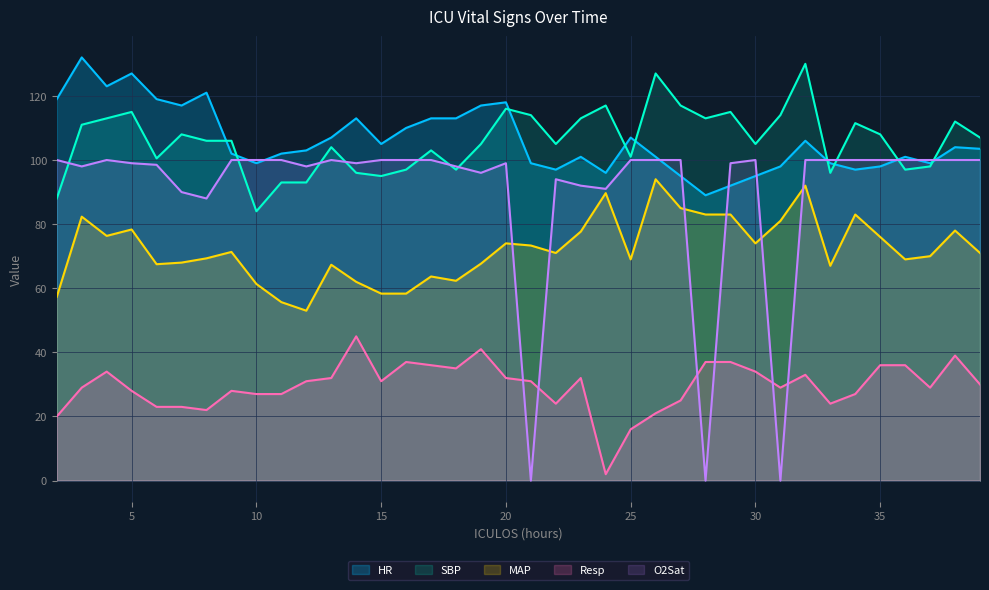

Which series has the largest total across all categories?

HR